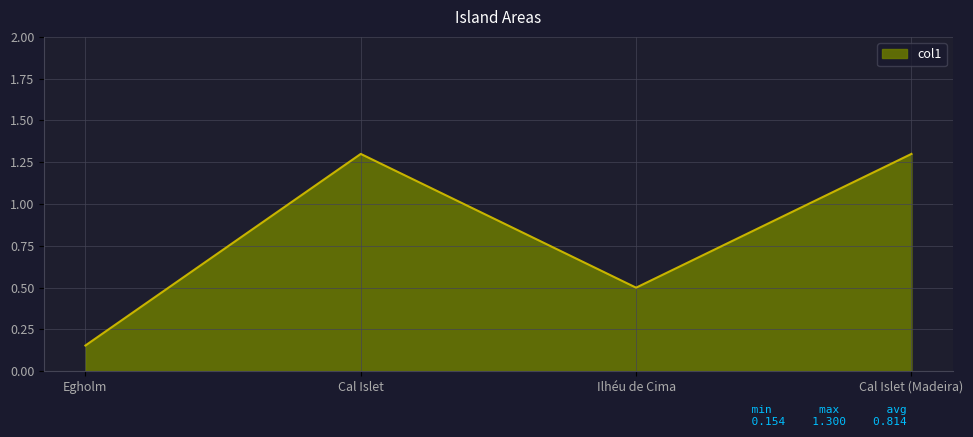

Where does the data first go above 1?

Cal Islet